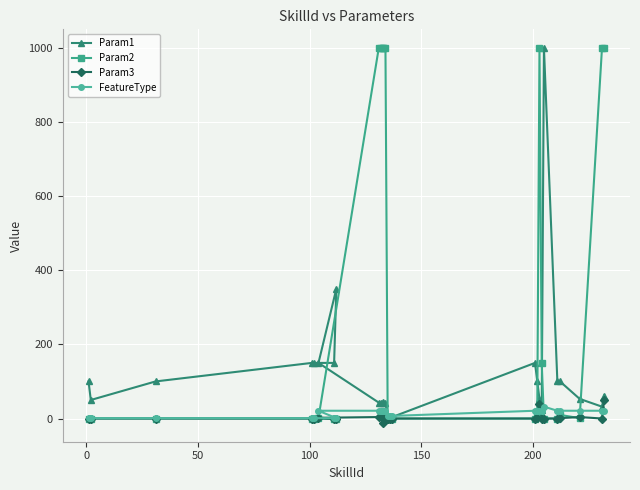

Which series ends up on top after the final intersection of FeatureType and Param1?

Param1